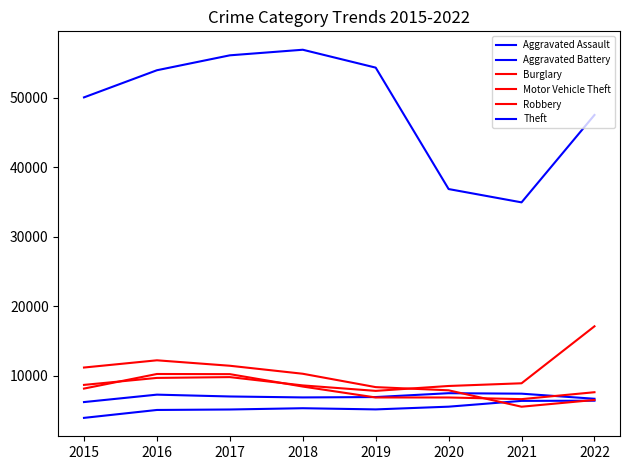

Does the chart have visible grid lines?

No